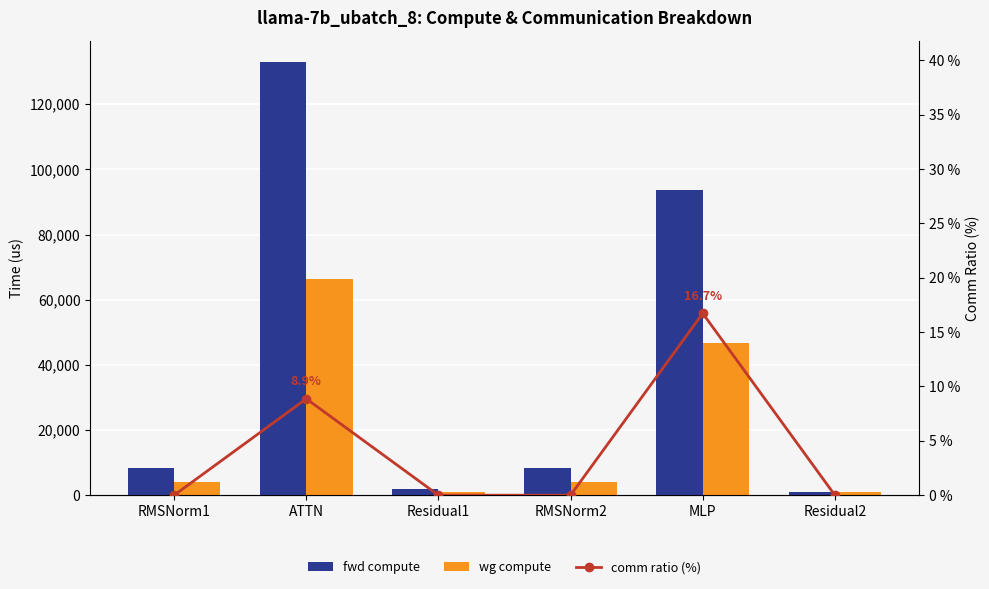

At which category is the sum across all series the highest?

ATTN